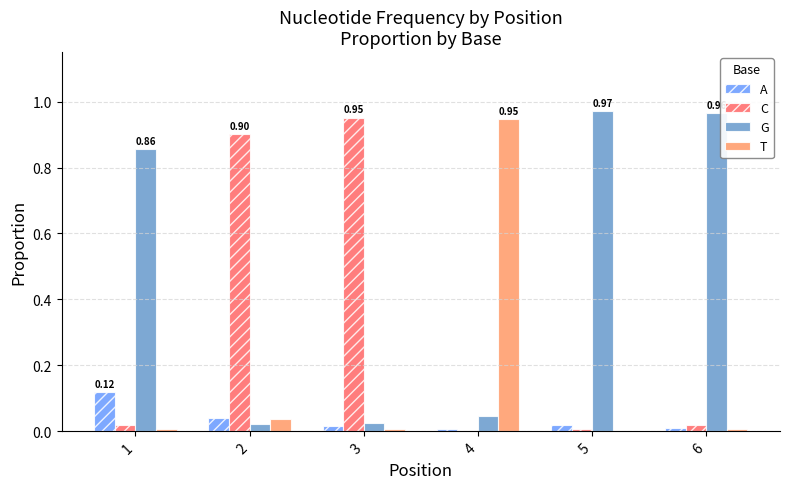

What is the sum of all G values?

2.9